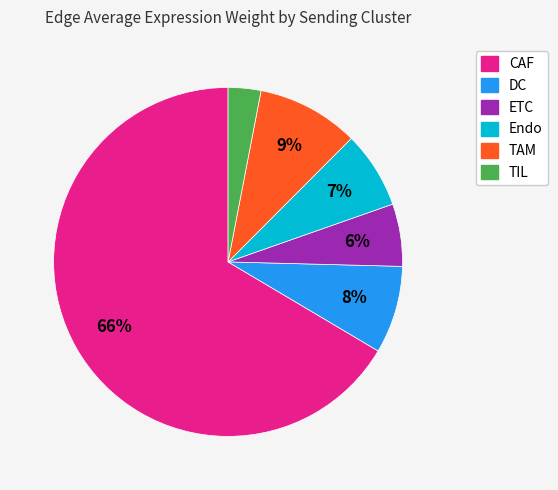

Rank the categories by value from lowest to highest.

TIL, ETC, Endo, DC, TAM, CAF